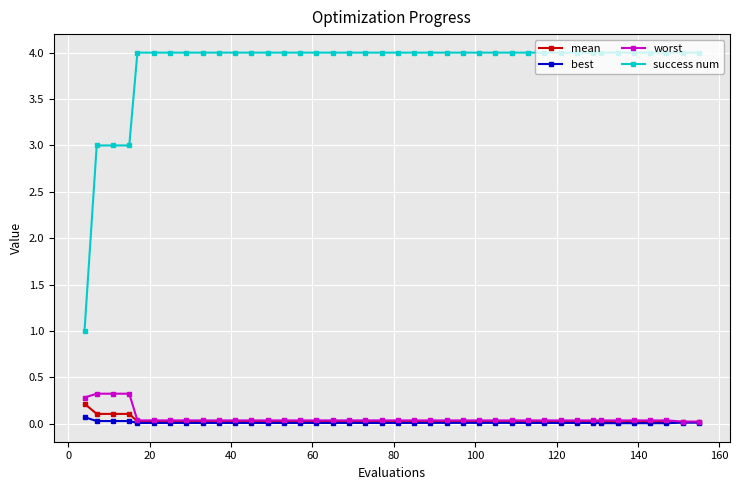

True or false: success num and best intersect in this chart.

False